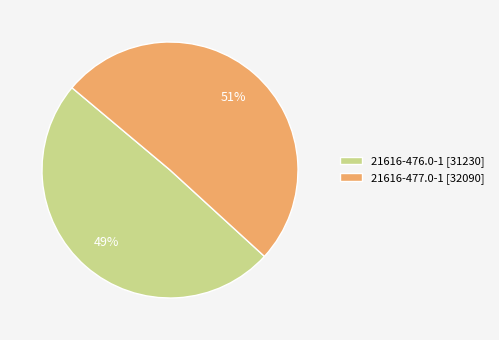

To the nearest percent, what is the average slice percentage?

50%